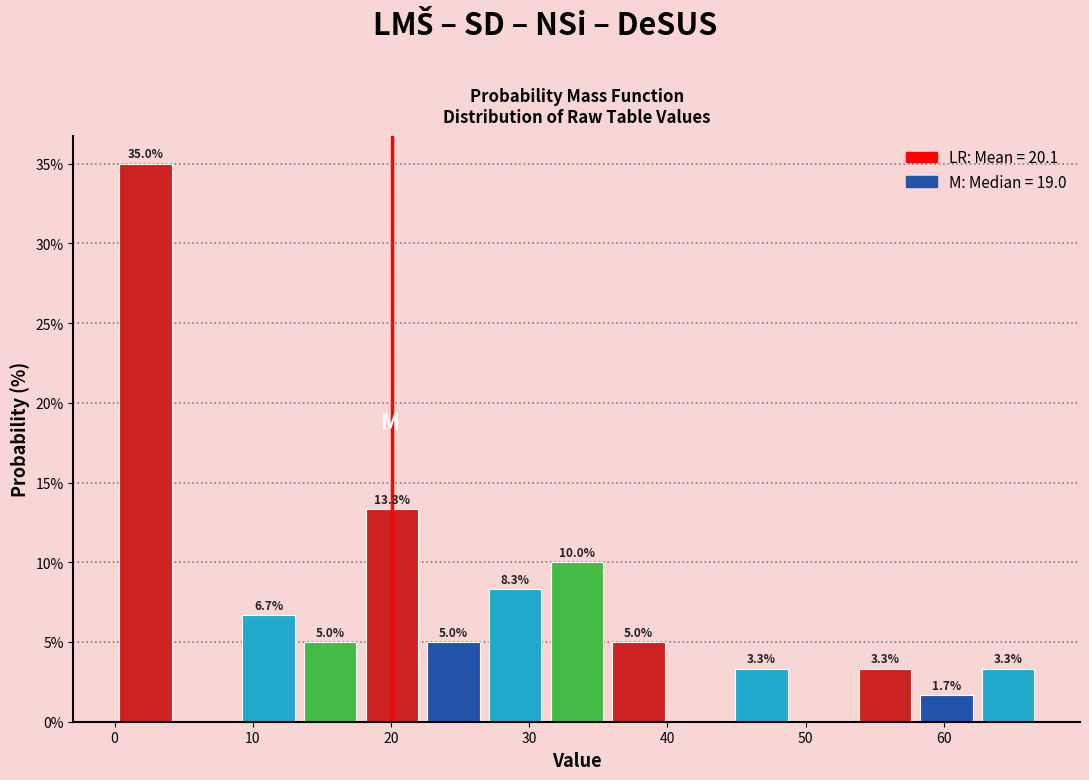

Over which range of the x-axis is the bar tallest?

0 to 4